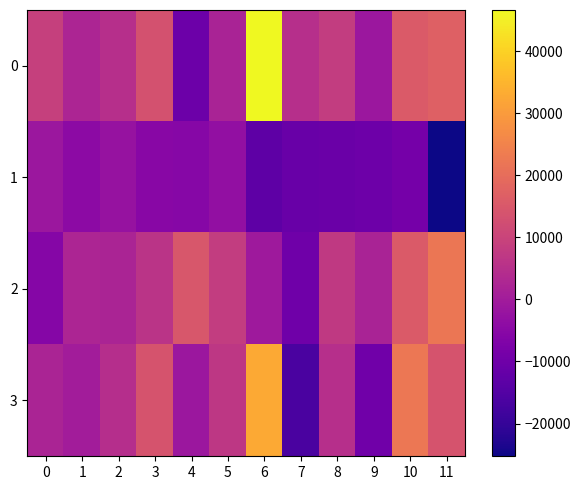

Which category has the highest value across all series?

6